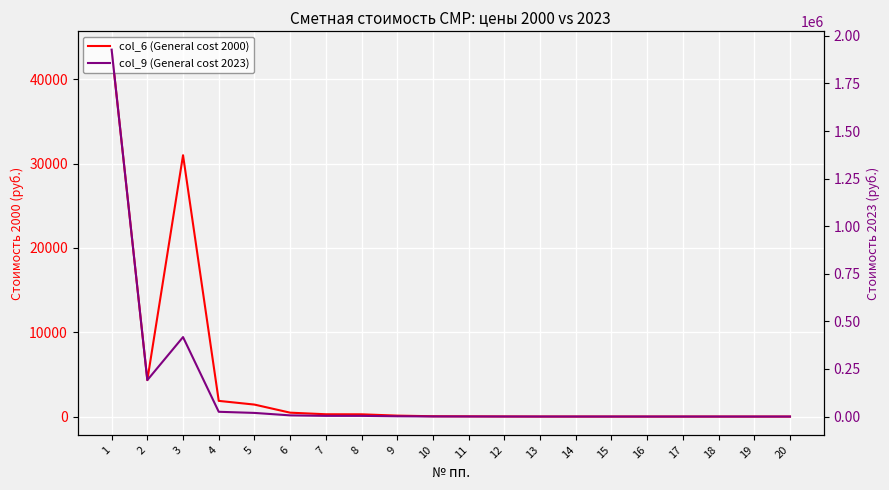

The col_6 (General cost 2000) series shows 1420.0 at 5. True or false?

True